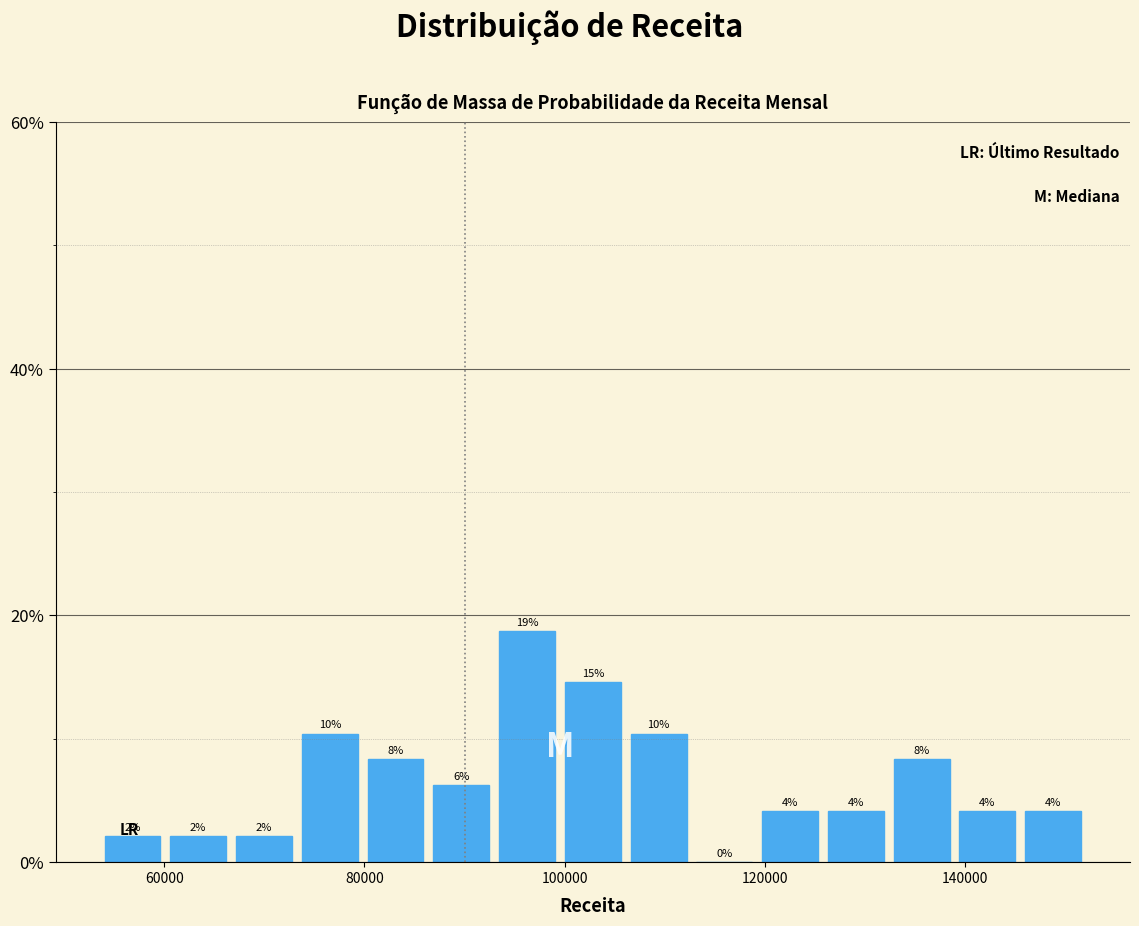

Around what value on the x-axis is the tallest bar? Give the approximate position of its centre, as read against the axis.

96000